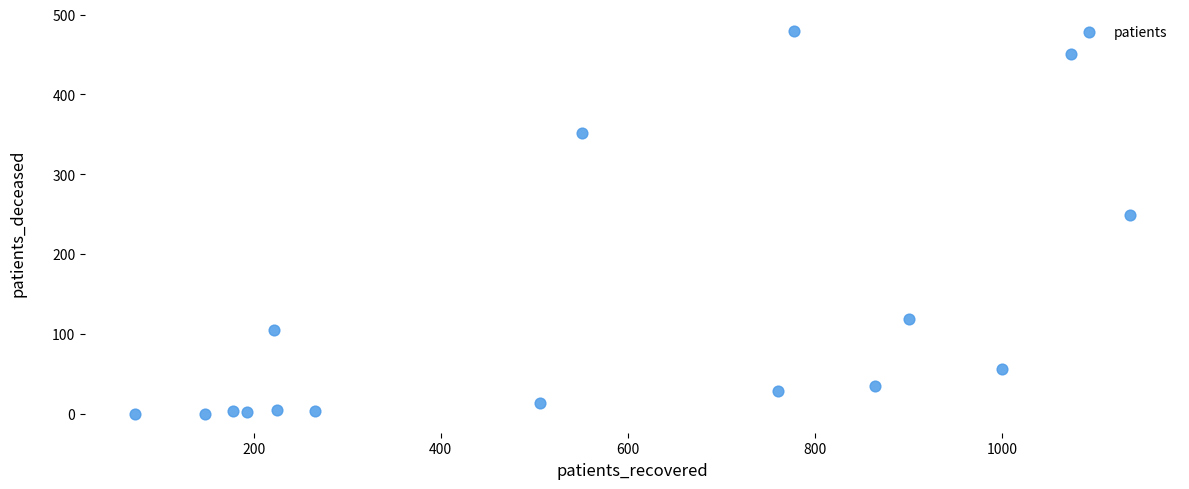

What Y value in the scatter plot is closest to 239?

249